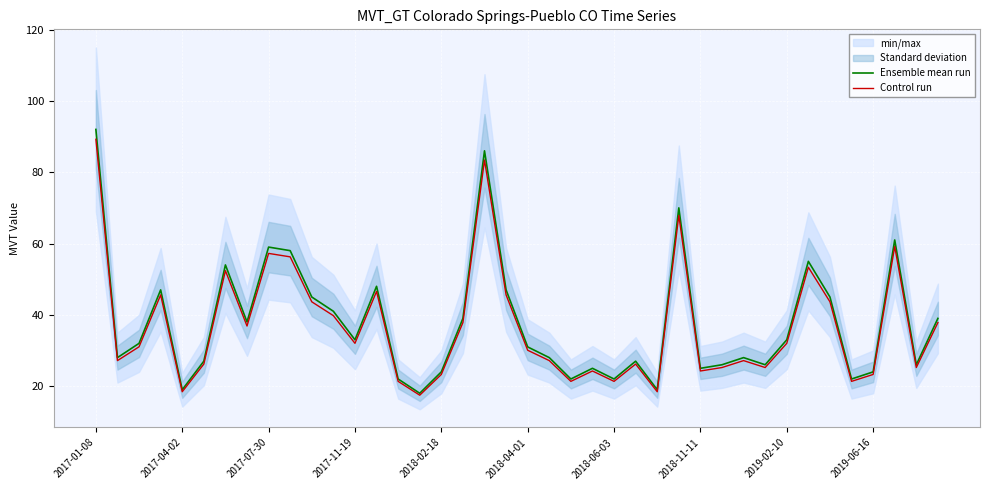

Which category has the highest value in the Control run series?

2017-01-08